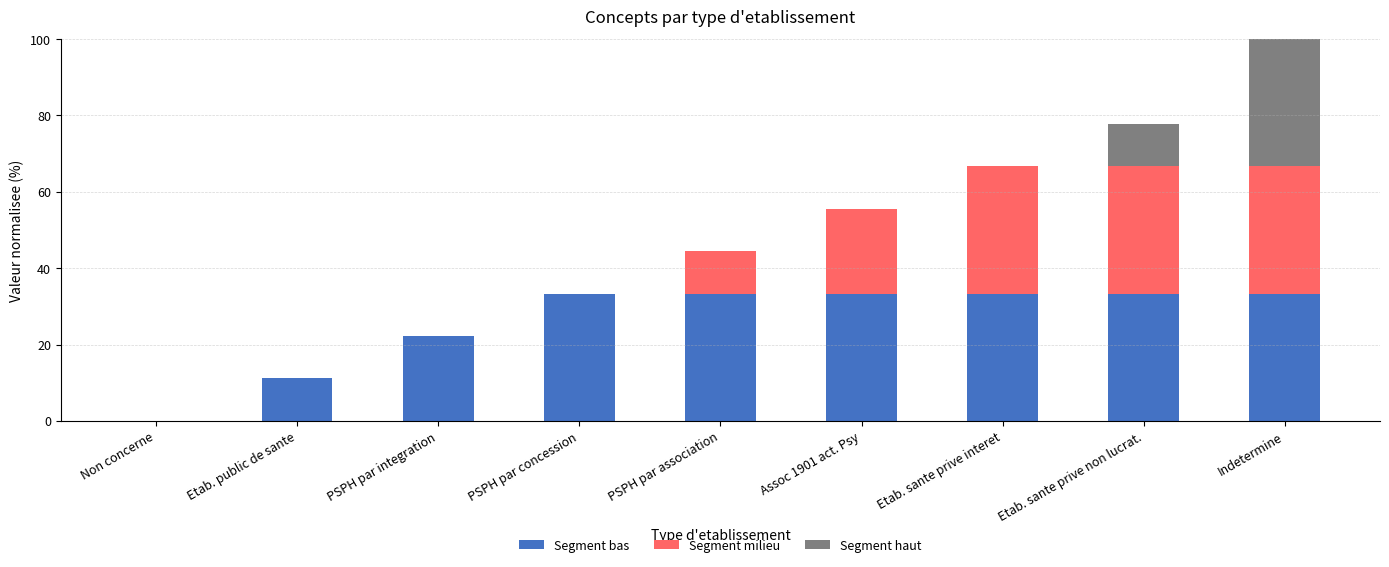

What is the total value across all series at Etab. public de sante?

11.1